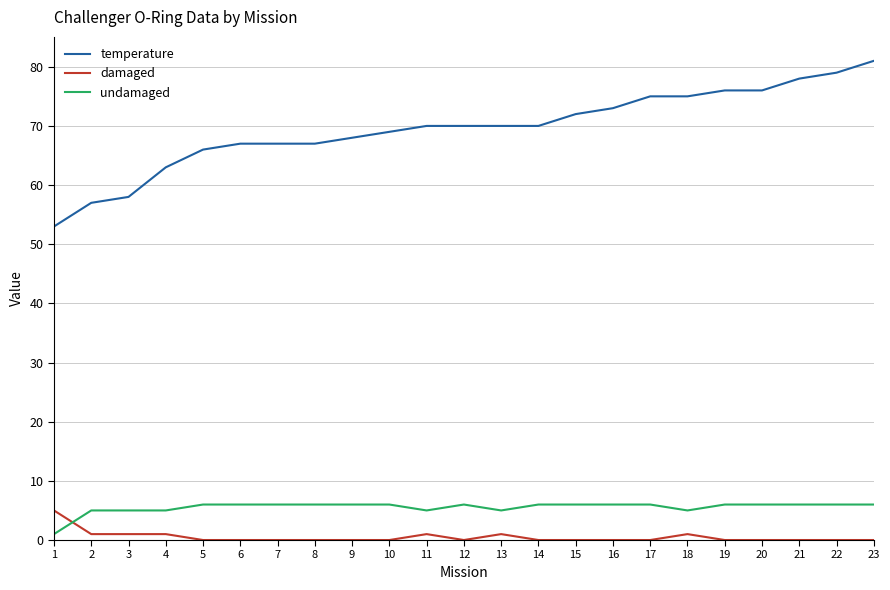

True or false: temperature has a value of 70 at 14.

True